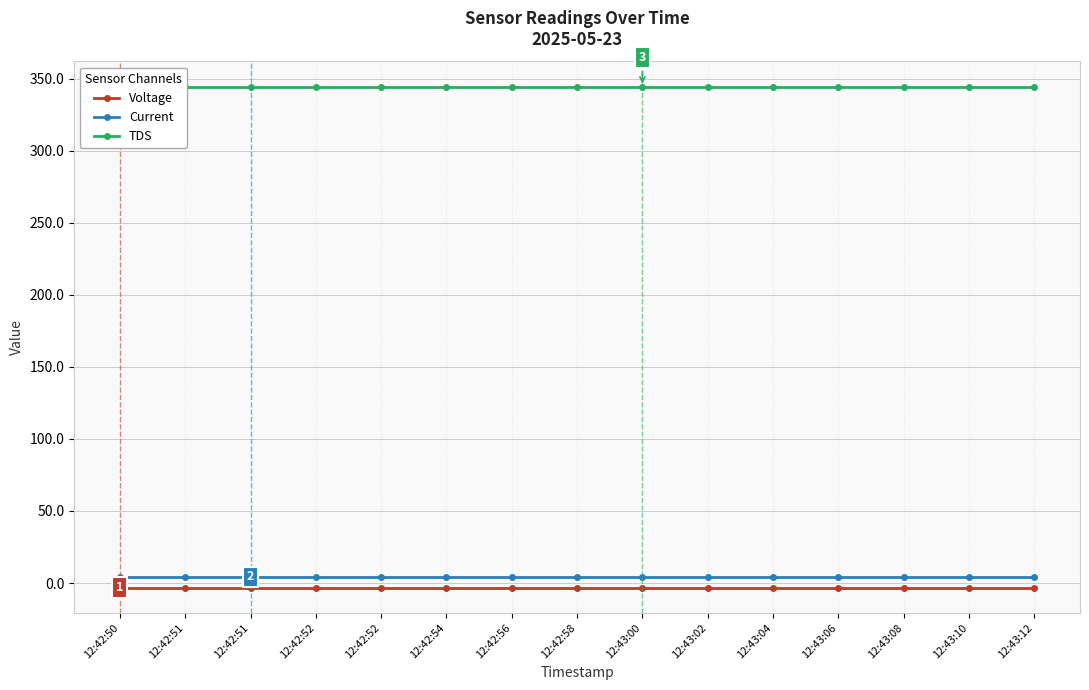

True or false: Current and Voltage cross at least once.

False